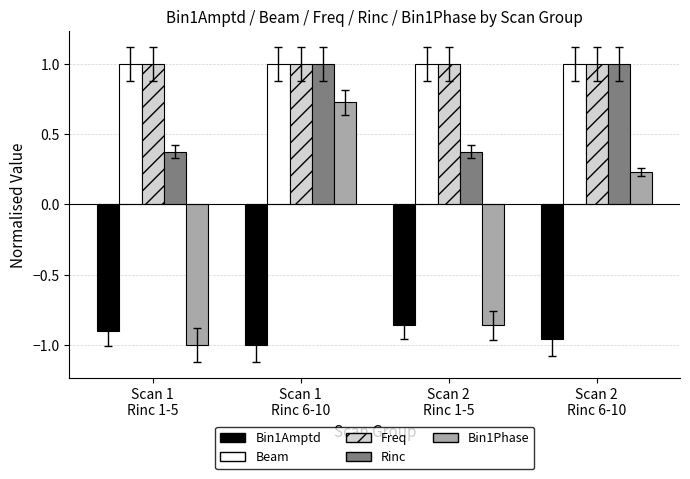

What is the label of the 3rd bar from the left?

Scan 2
Rinc 1-5